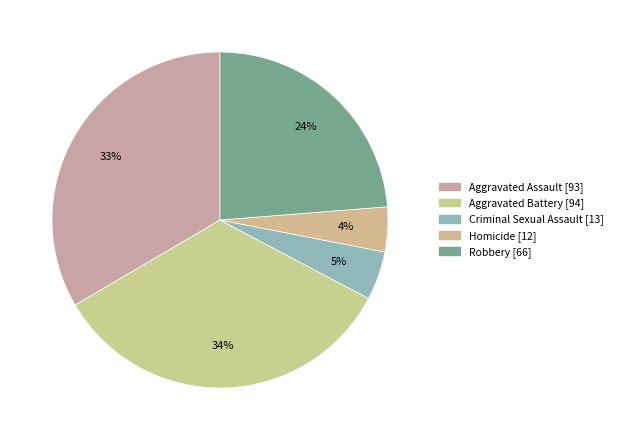

What percentage is NOT represented by Aggravated Battery?

66.2%